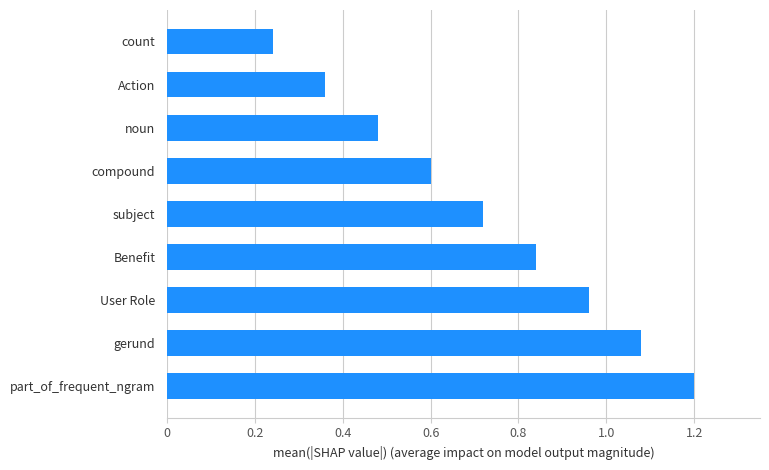

At which label is the value closest to 0?

count